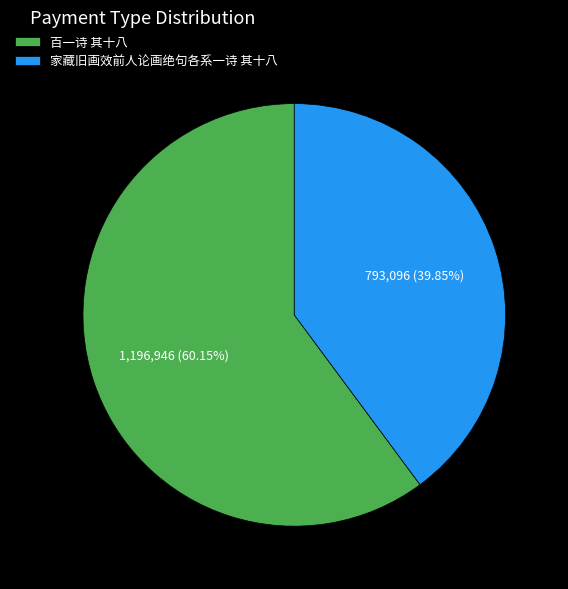

Is there a majority slice in this chart?

Yes